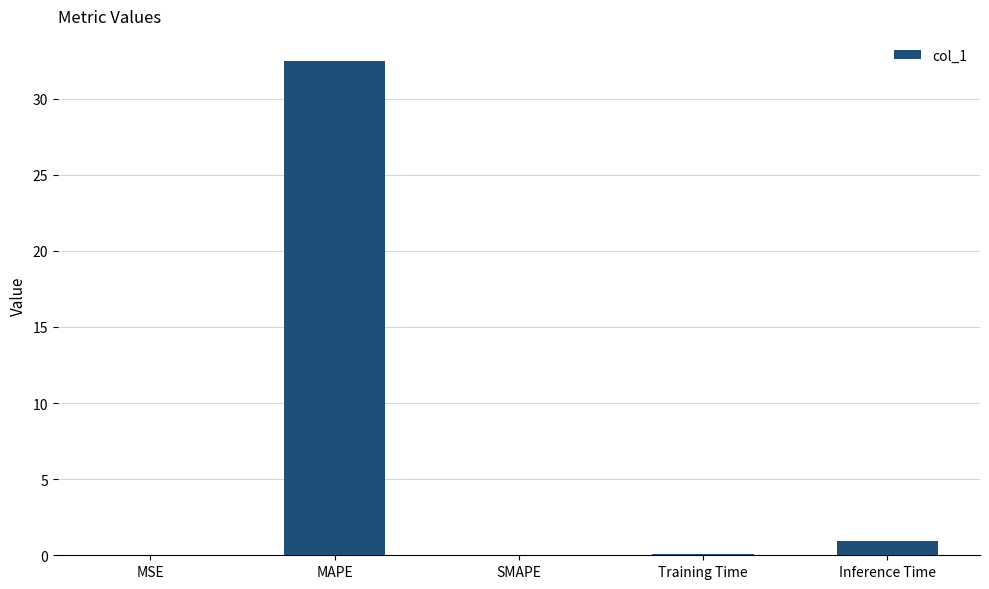

Which label corresponds to the largest value in the chart?

MAPE